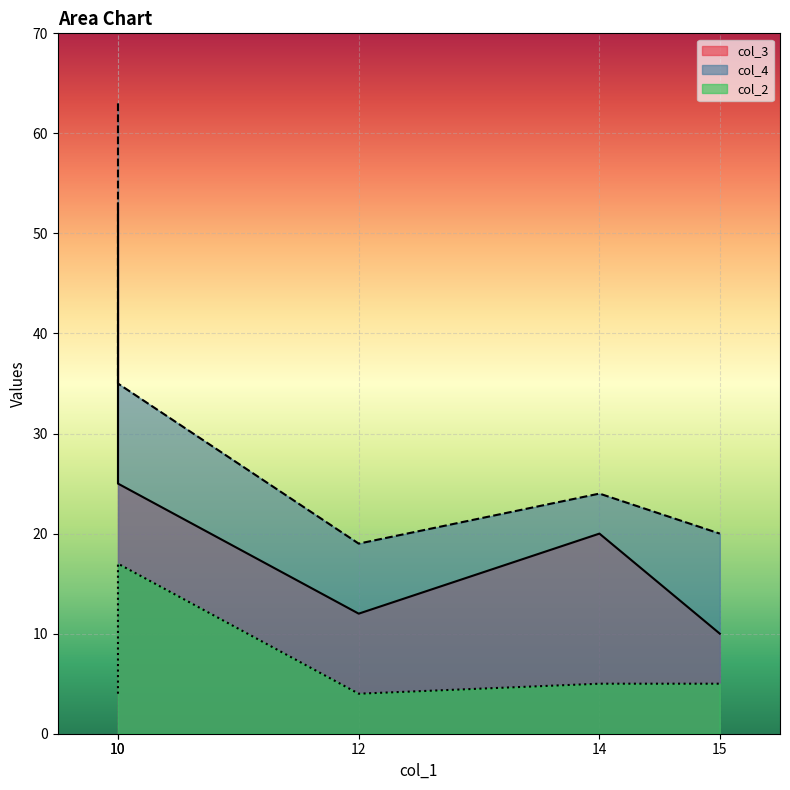

True or false: col_2 and col_4 intersect in this chart.

False